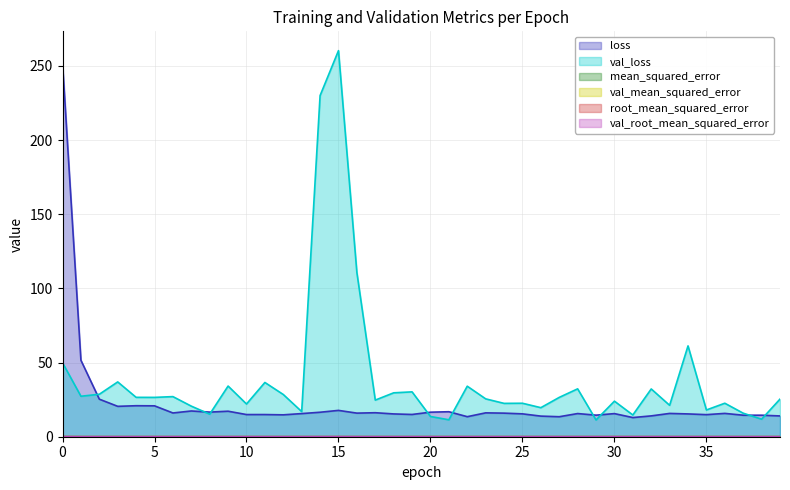

True or false: mean_squared_error has more than 2 points higher than both neighbors.

True